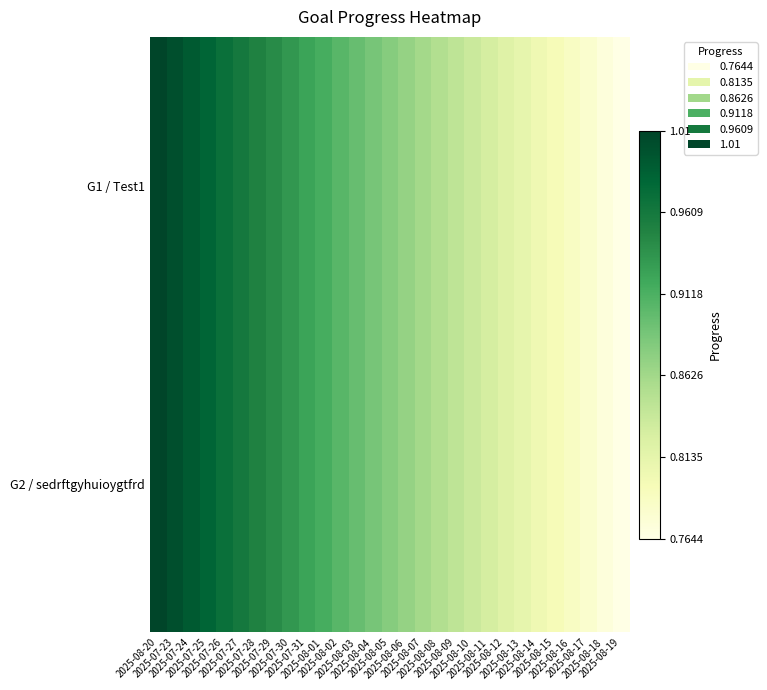

At which category does the chart reach its peak across all series?

2025-08-20